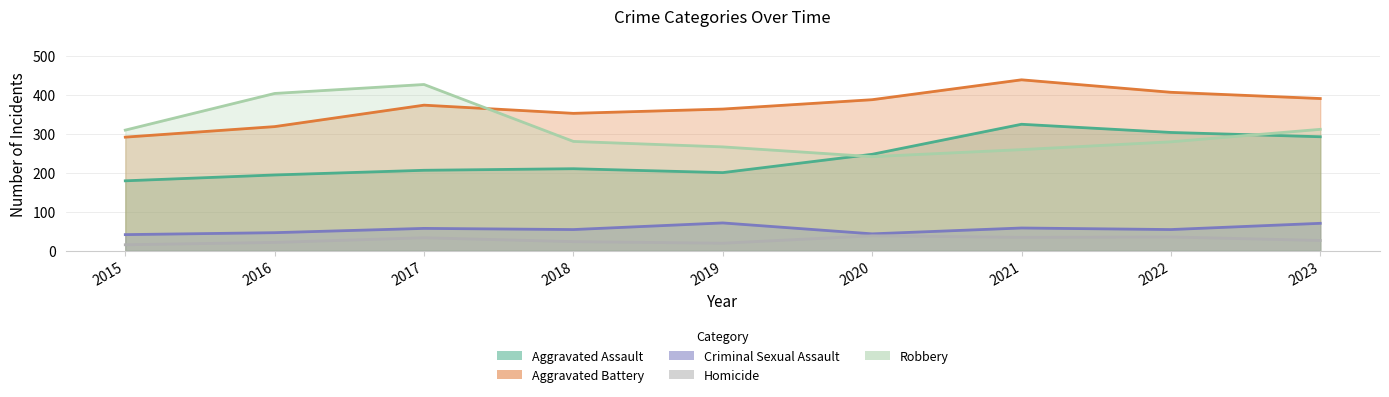

At 2018, list the series in order from smallest to largest.

Homicide, Criminal Sexual Assault, Aggravated Assault, Robbery, Aggravated Battery